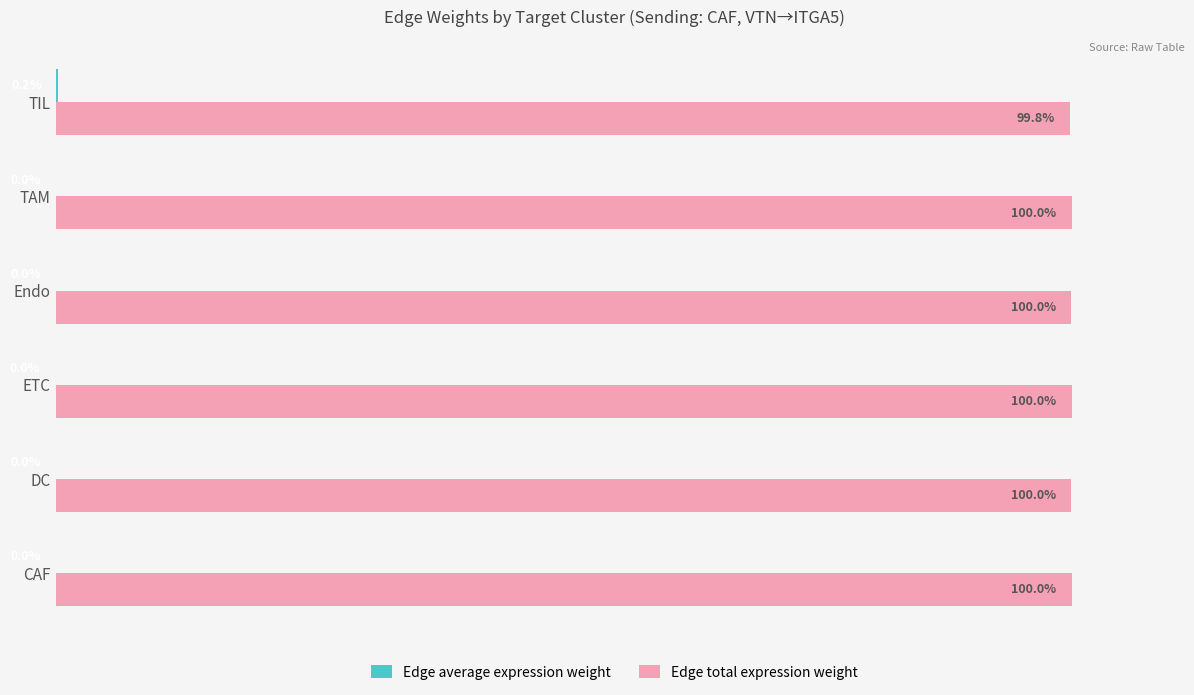

Which series has the largest total across all categories?

Edge total expression weight